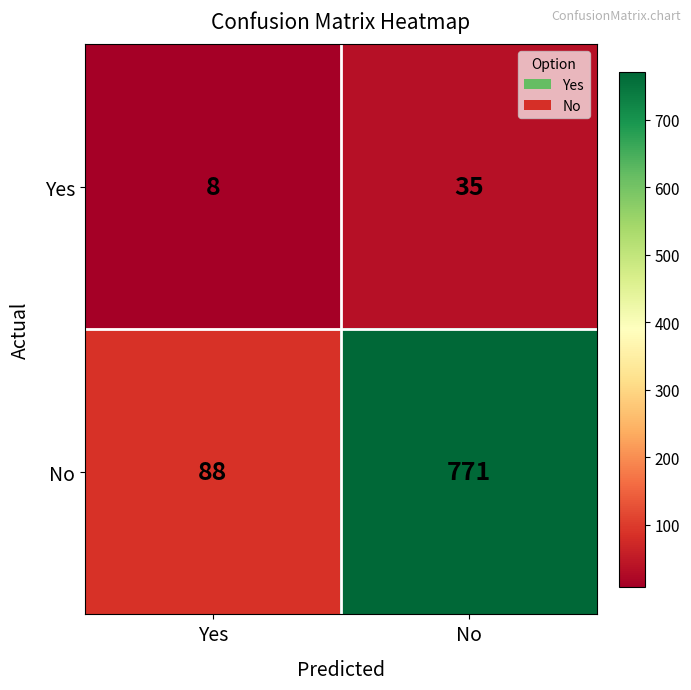

At No, list the series in order from smallest to largest.

Yes, No